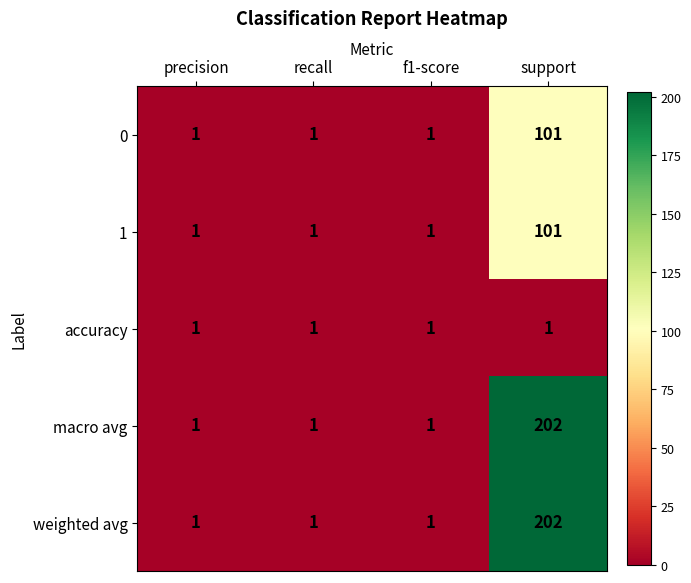

What is the maximum value shown in the chart?

202